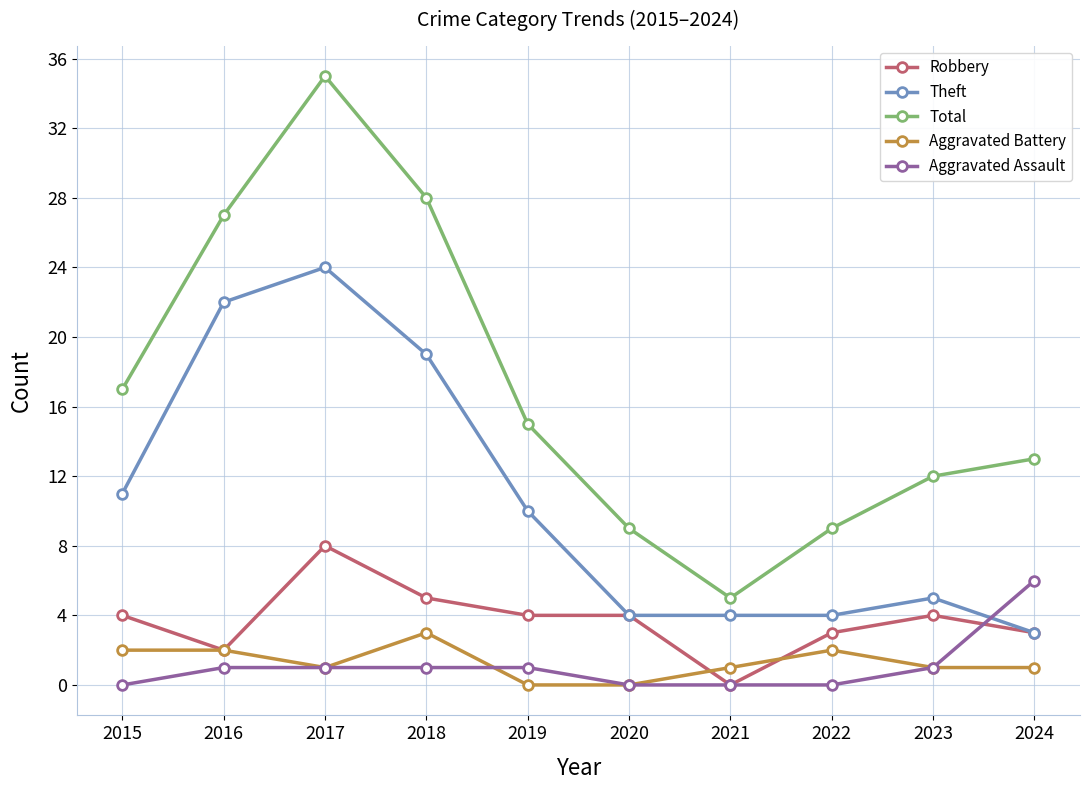

What is the value of the Robbery point at the 1st from the left?

4